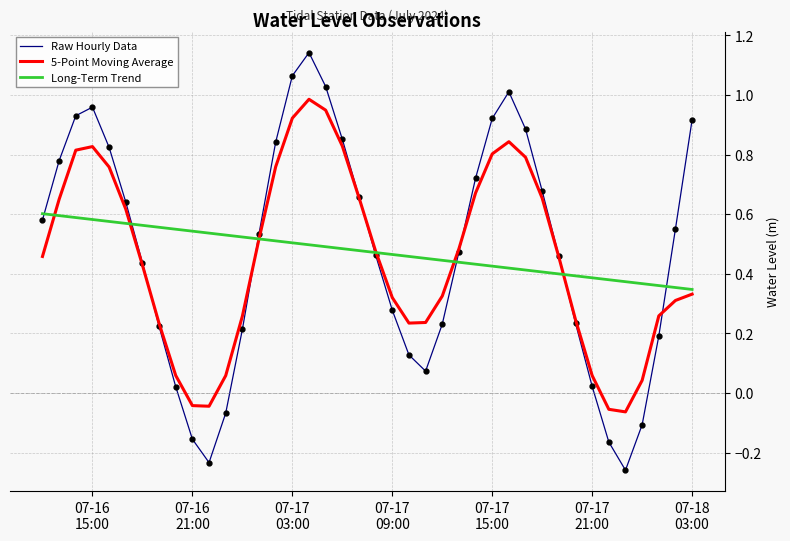

Rank the series by their maximum value, from lowest to highest.

Long-Term Trend, 5-Point Moving Average, Raw Hourly Data